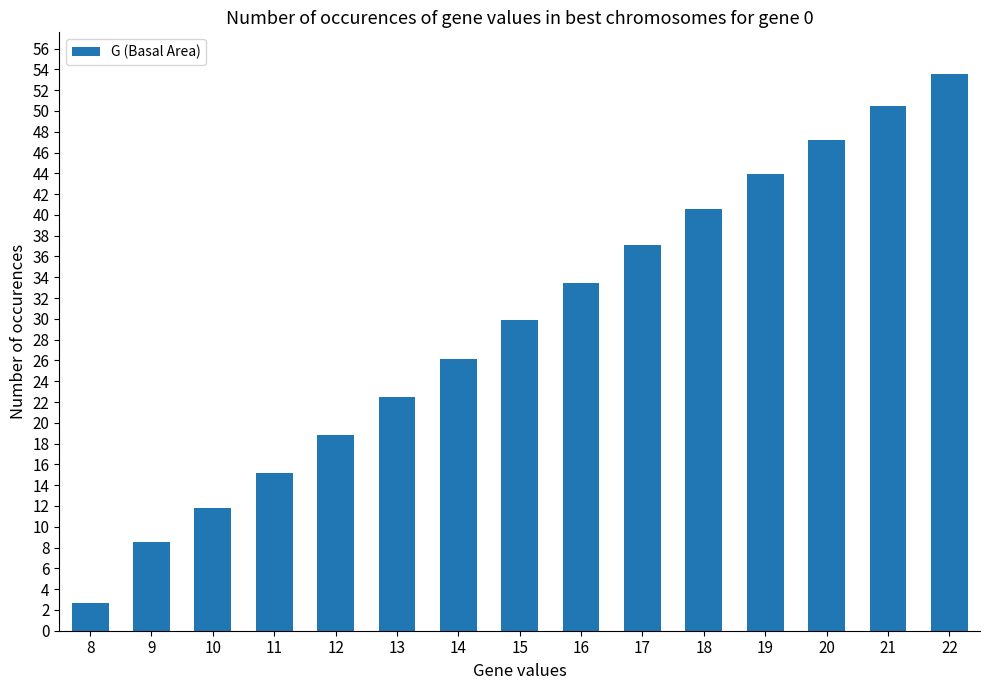

What is the value of the 4th bar from the left?

15.2